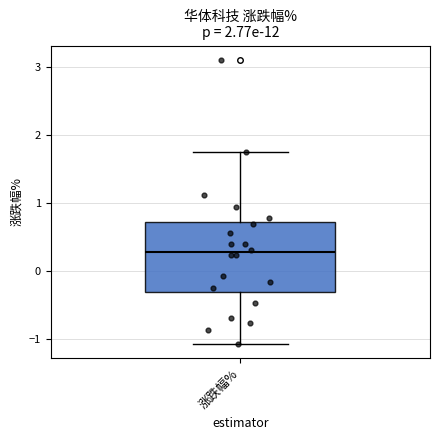

Where does the upper whisker of the box for 涨跌幅% end on the y-axis? The values are not printed on the chart, so give them approximately, as read against the axis.

1.7